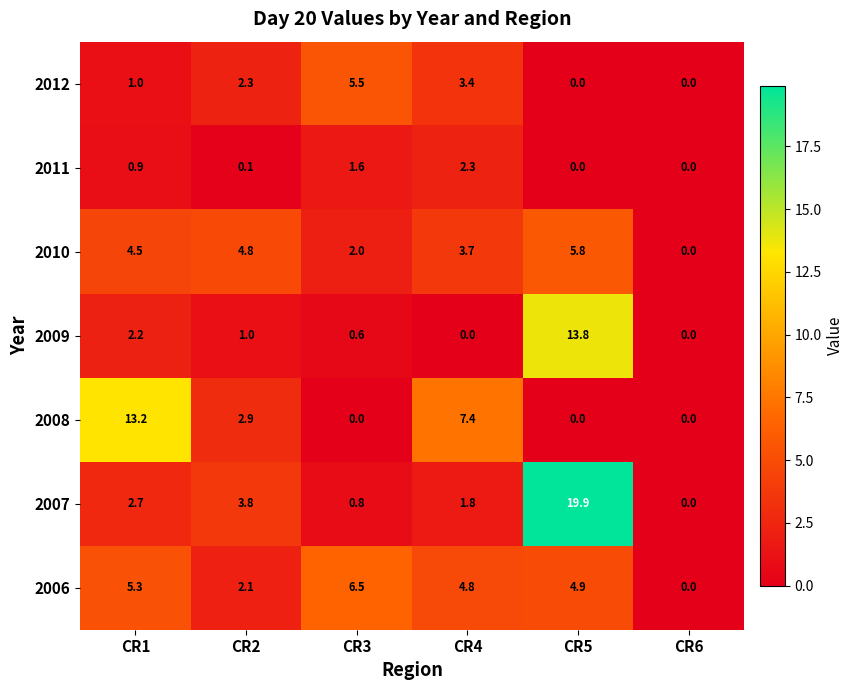

What value does the 2012 series have at CR4?

3.4